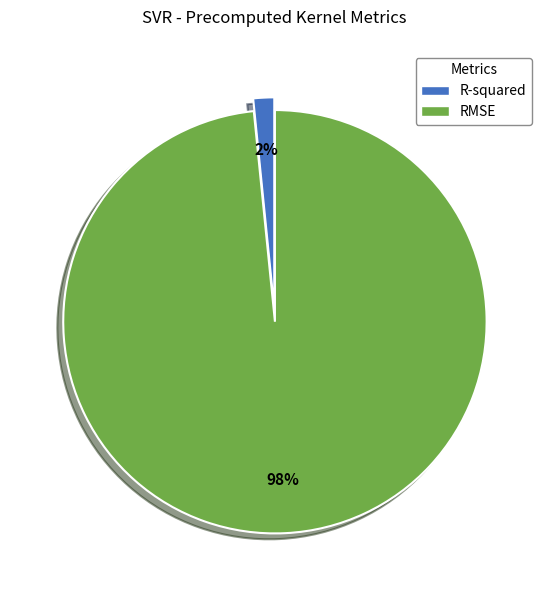

Is the sum of RMSE and R-squared greater than half?

Yes